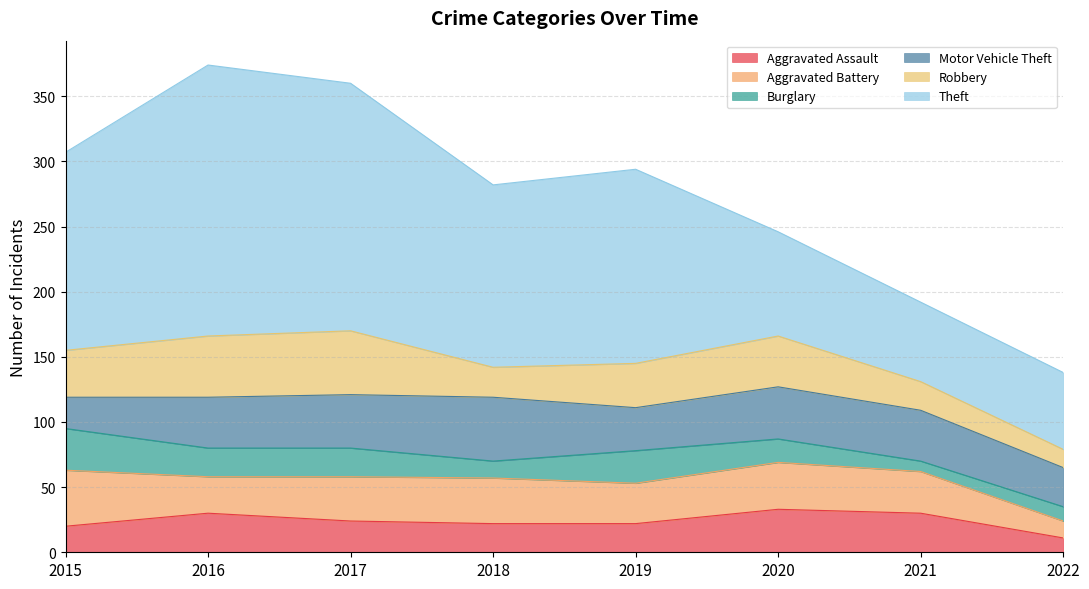

Reading right to left, list all the values displayed in this chart.

Aggravated Assault: 11	30	33	22	22	24	30	20
Aggravated Battery: 13	32	36	31	35	34	28	43
Burglary: 11	8	18	25	13	22	22	32
Motor Vehicle Theft: 30	39	40	33	49	41	39	24
Robbery: 14	22	39	34	23	49	47	36
Theft: 59	61	80	149	140	190	208	152